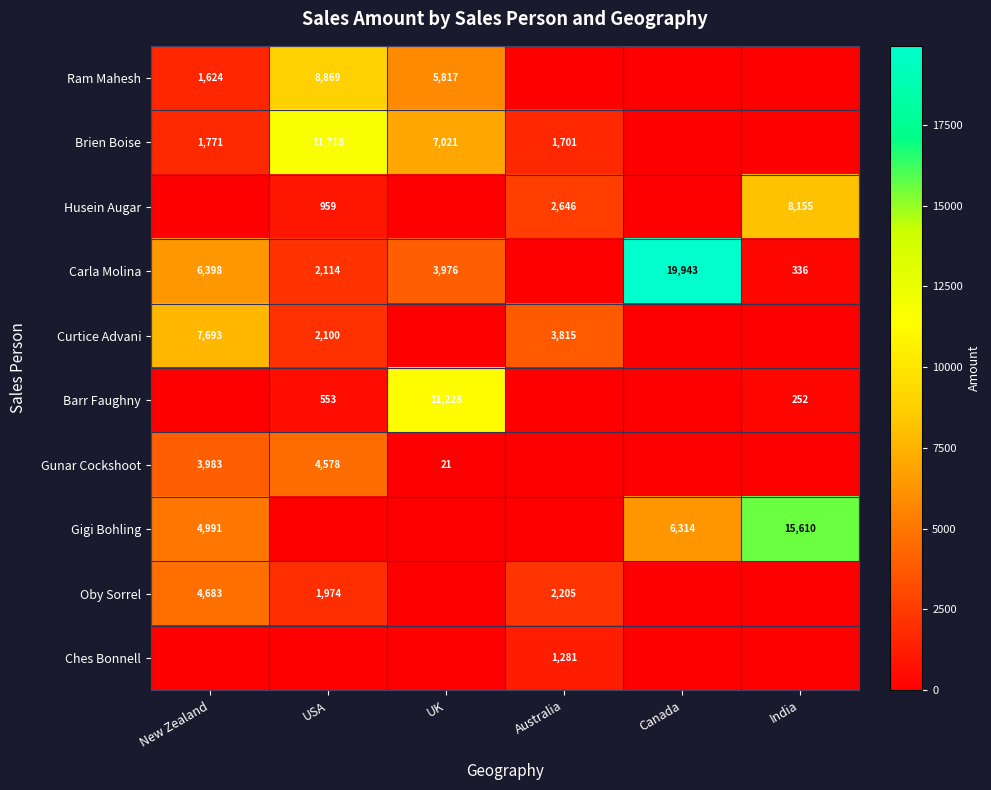

At which category is the sum across all series the highest?

USA